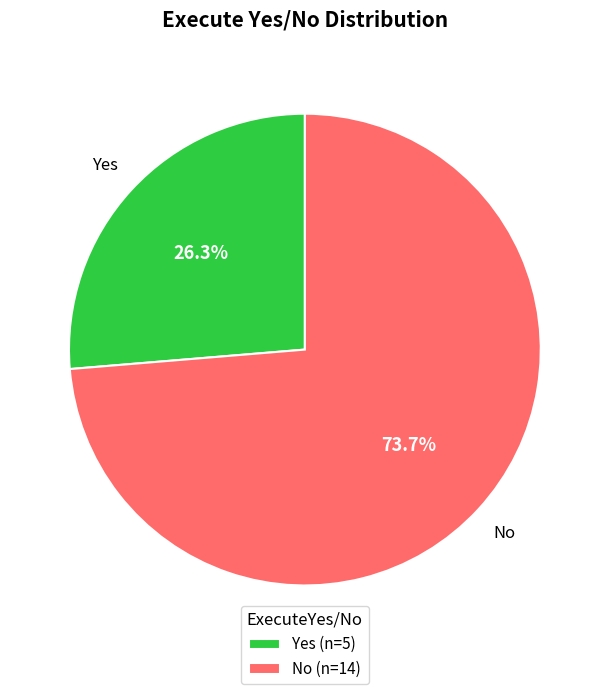

To the nearest percent, what is the combined percentage of No and Yes?

100%